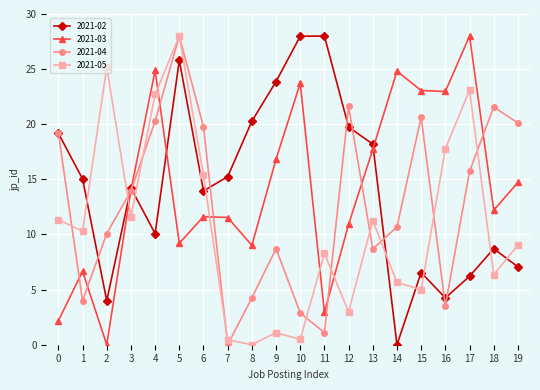

In 2021-05, how many points are lower than both neighbors (excluding endpoints)?

7